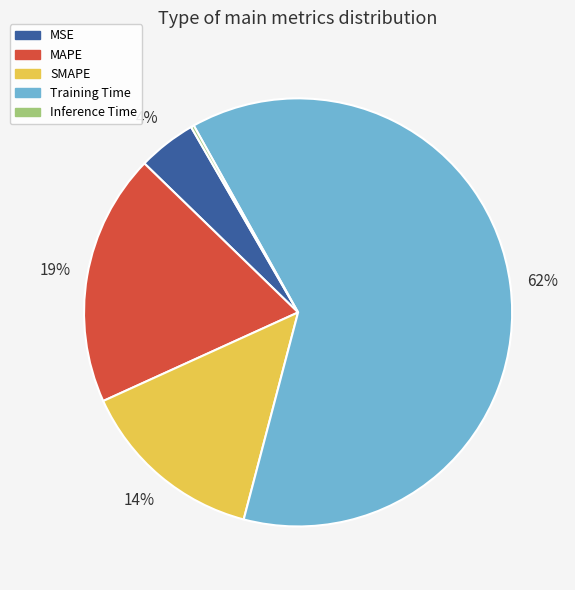

True or false: Training Time accounts for 62% of the total.

True